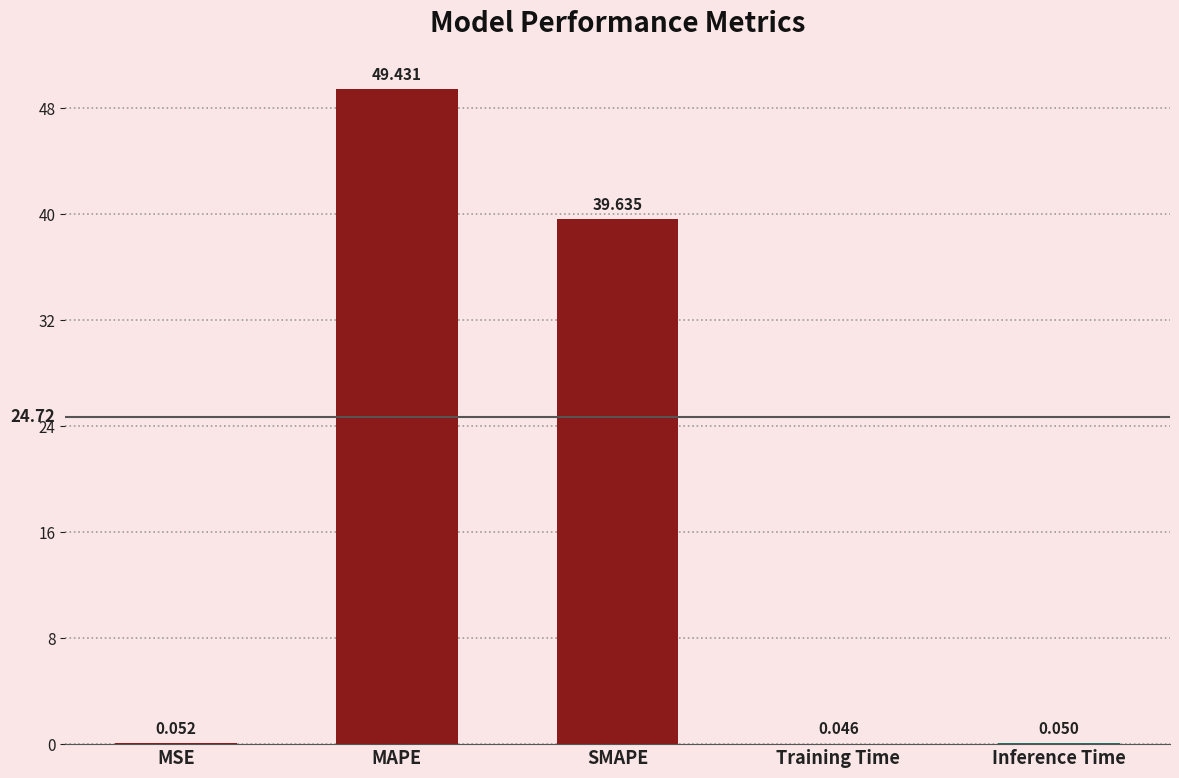

Which has a higher value, MAPE or MSE?

MAPE